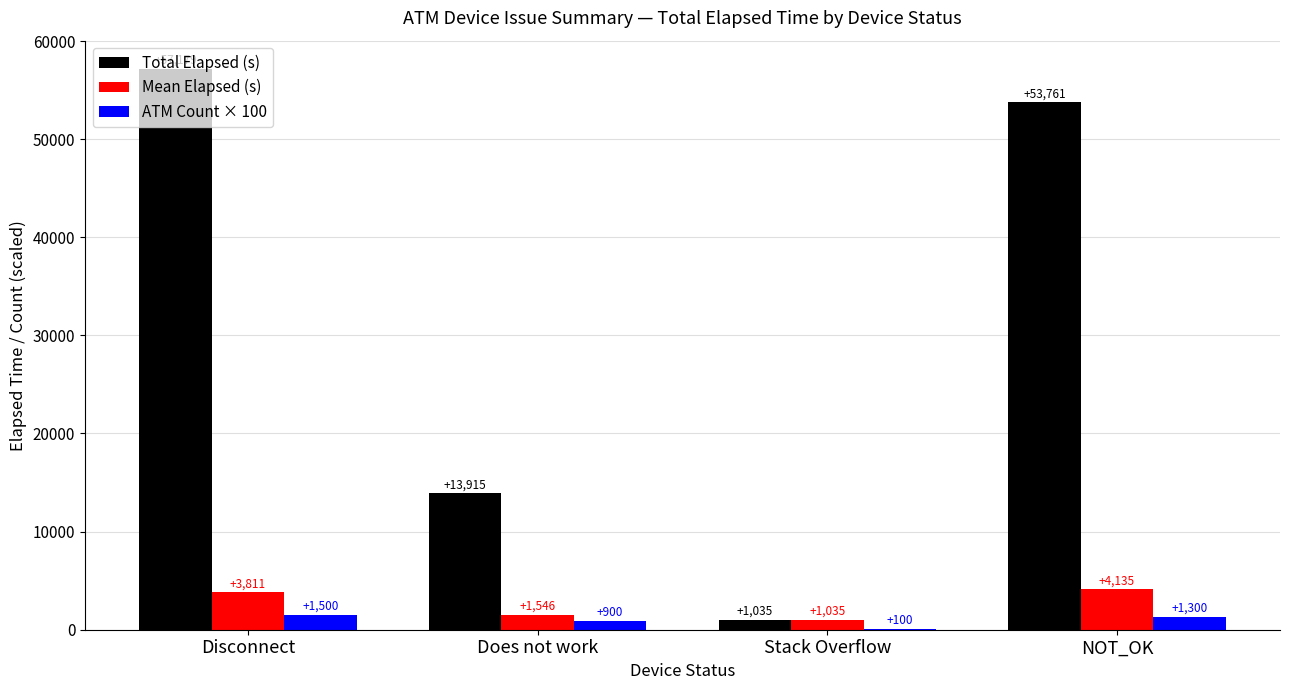

Are the bars horizontal?

No